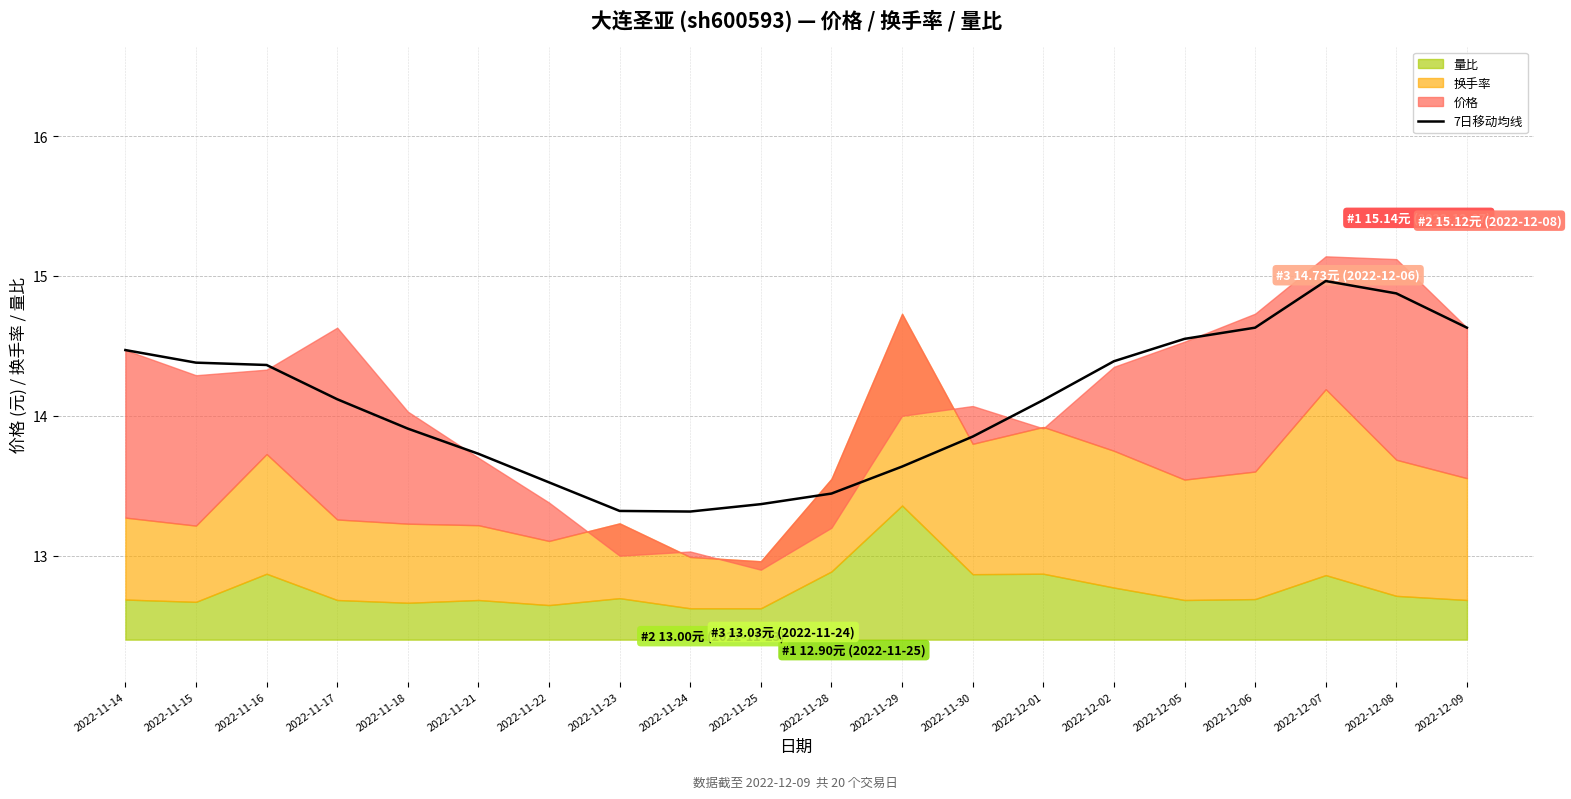

How many data points does each series have?

20